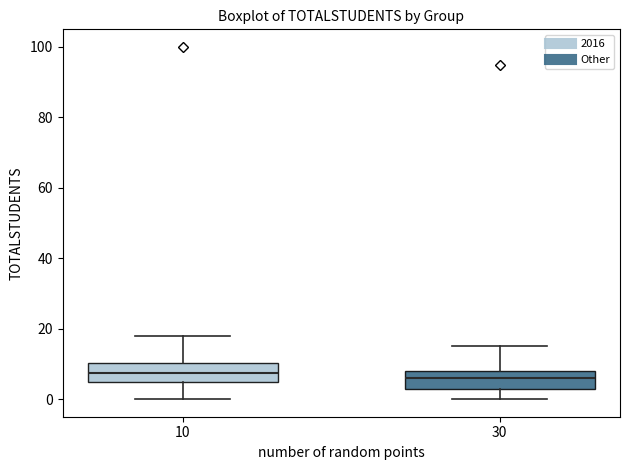

Where does the median line of the box at x = 10 sit on the y-axis? The values are not printed on the chart, so give them approximately, as read against the axis.

8